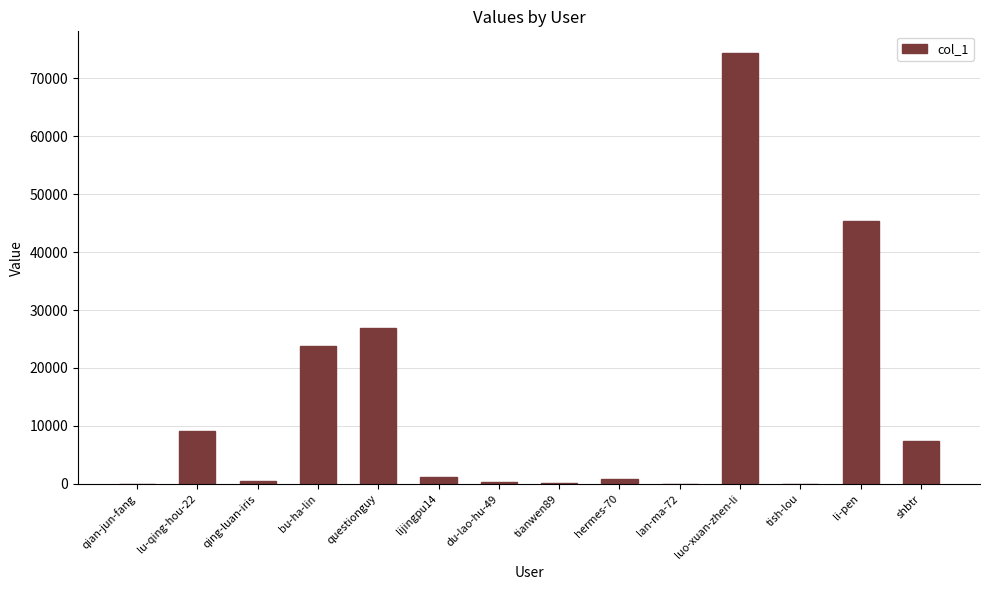

The chart shows a value of 45435 at li-pen. True or false?

True